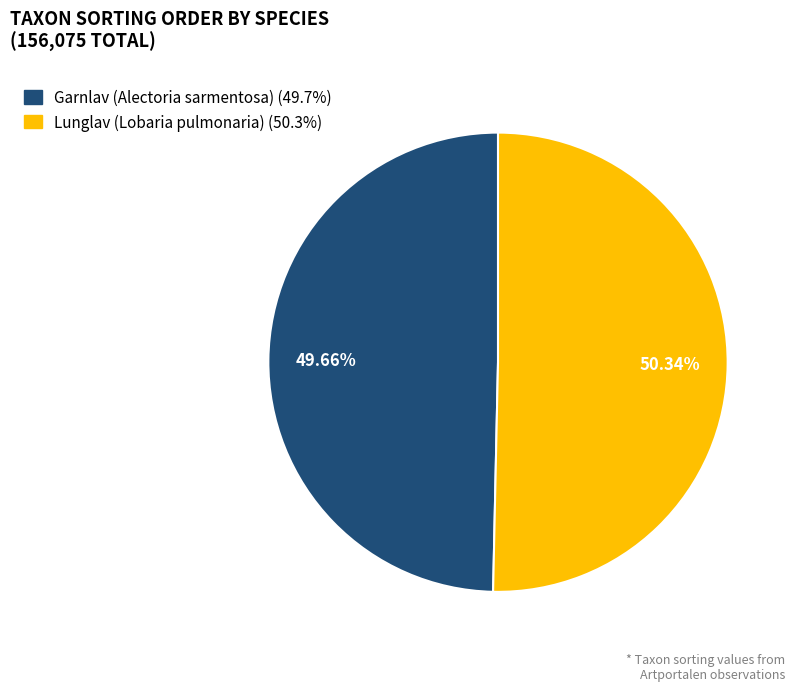

What percentage do Lunglav (Lobaria pulmonaria) and Garnlav (Alectoria sarmentosa) together represent?

100.0%